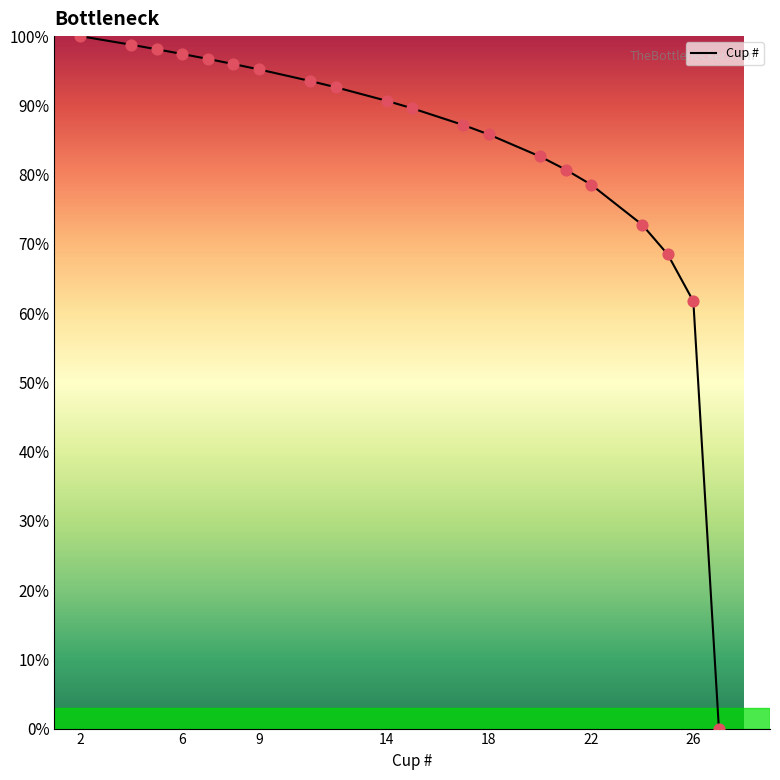

How many lines are shown in the chart?

1